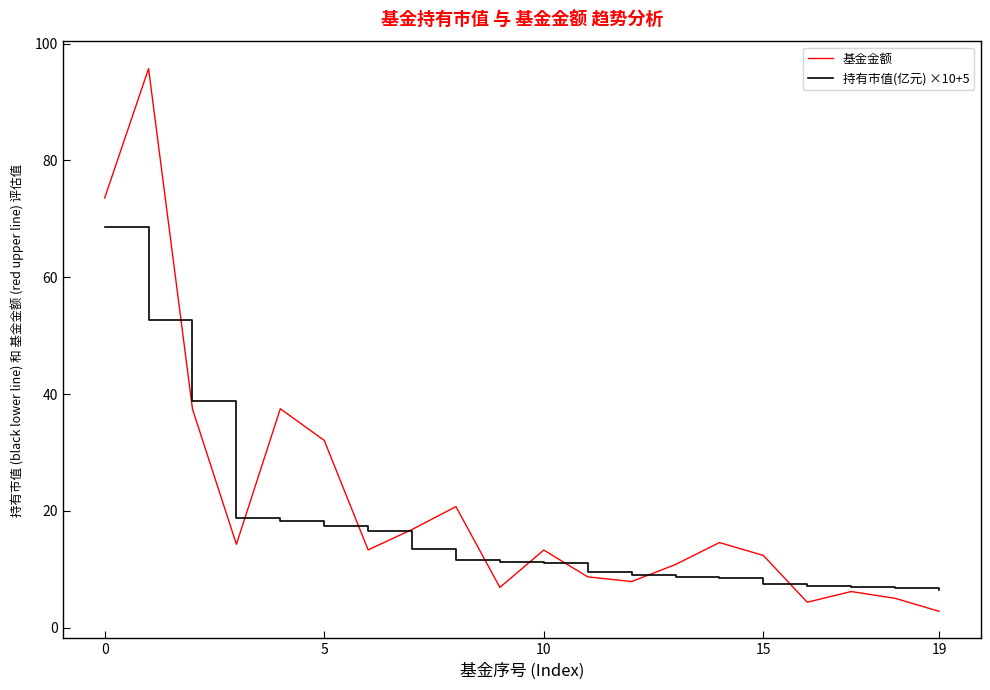

List the series in order of their peak value, highest first.

基金金额, 持有市值(亿元) ×10+5